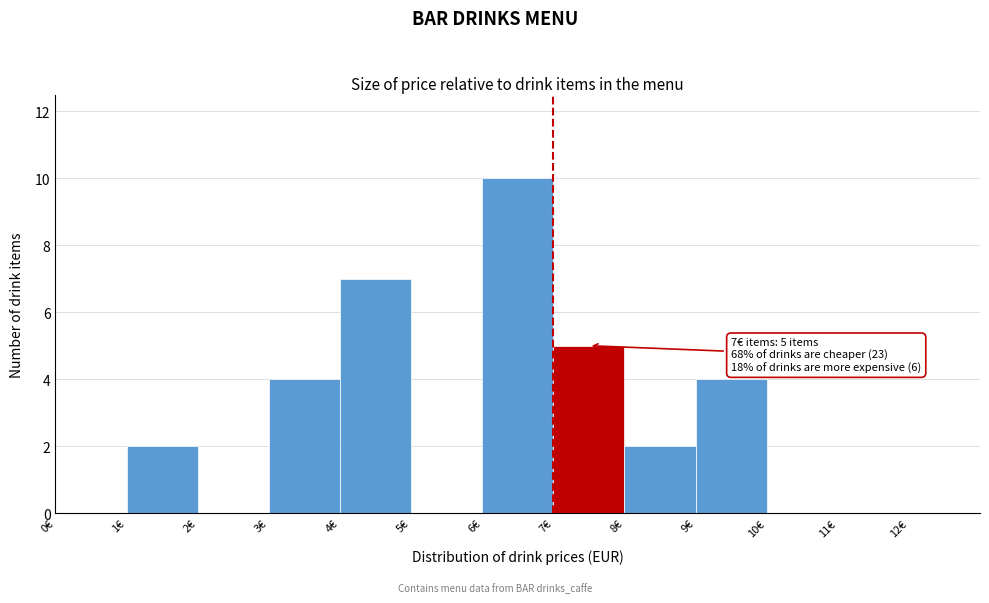

Which range on the x-axis has the tallest bar?

6 to 7